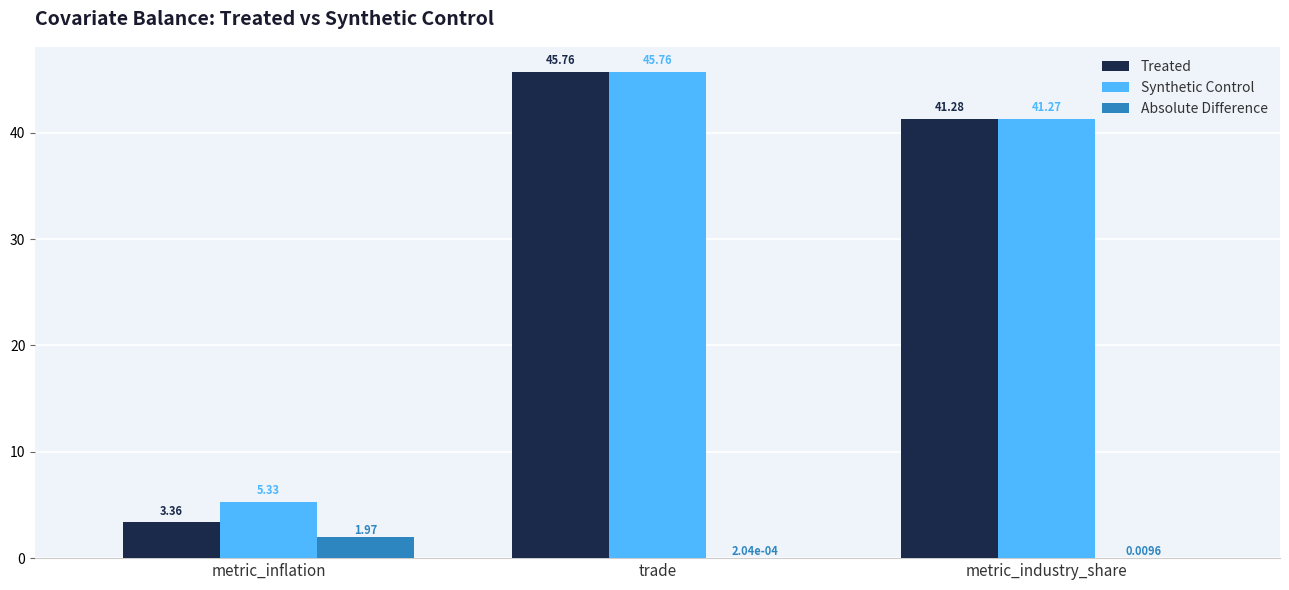

What is the sum of the Synthetic Control values at metric_industry_share and metric_inflation?

46.6